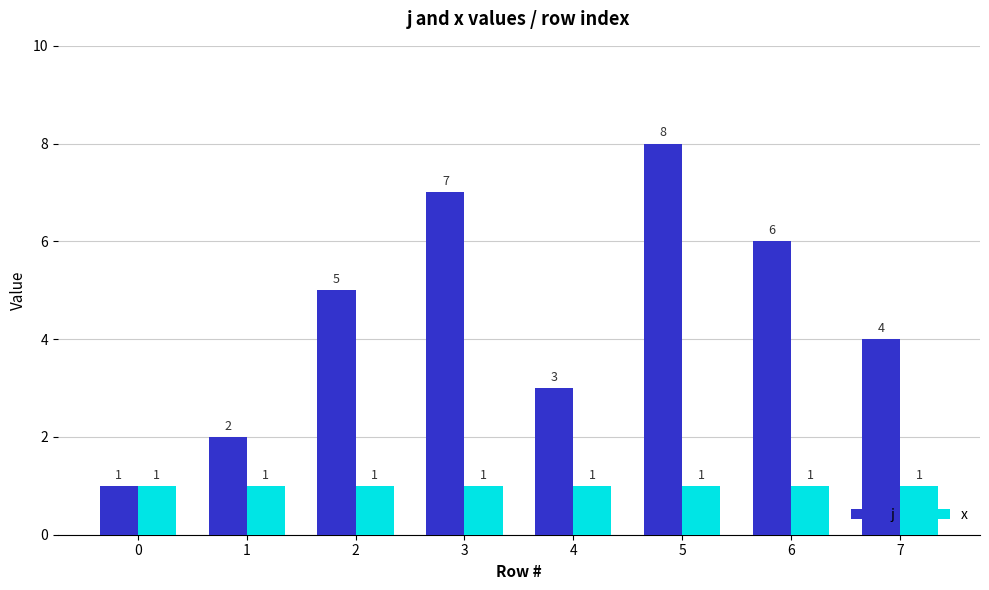

List the series in order of their overall mean, highest first.

j, x